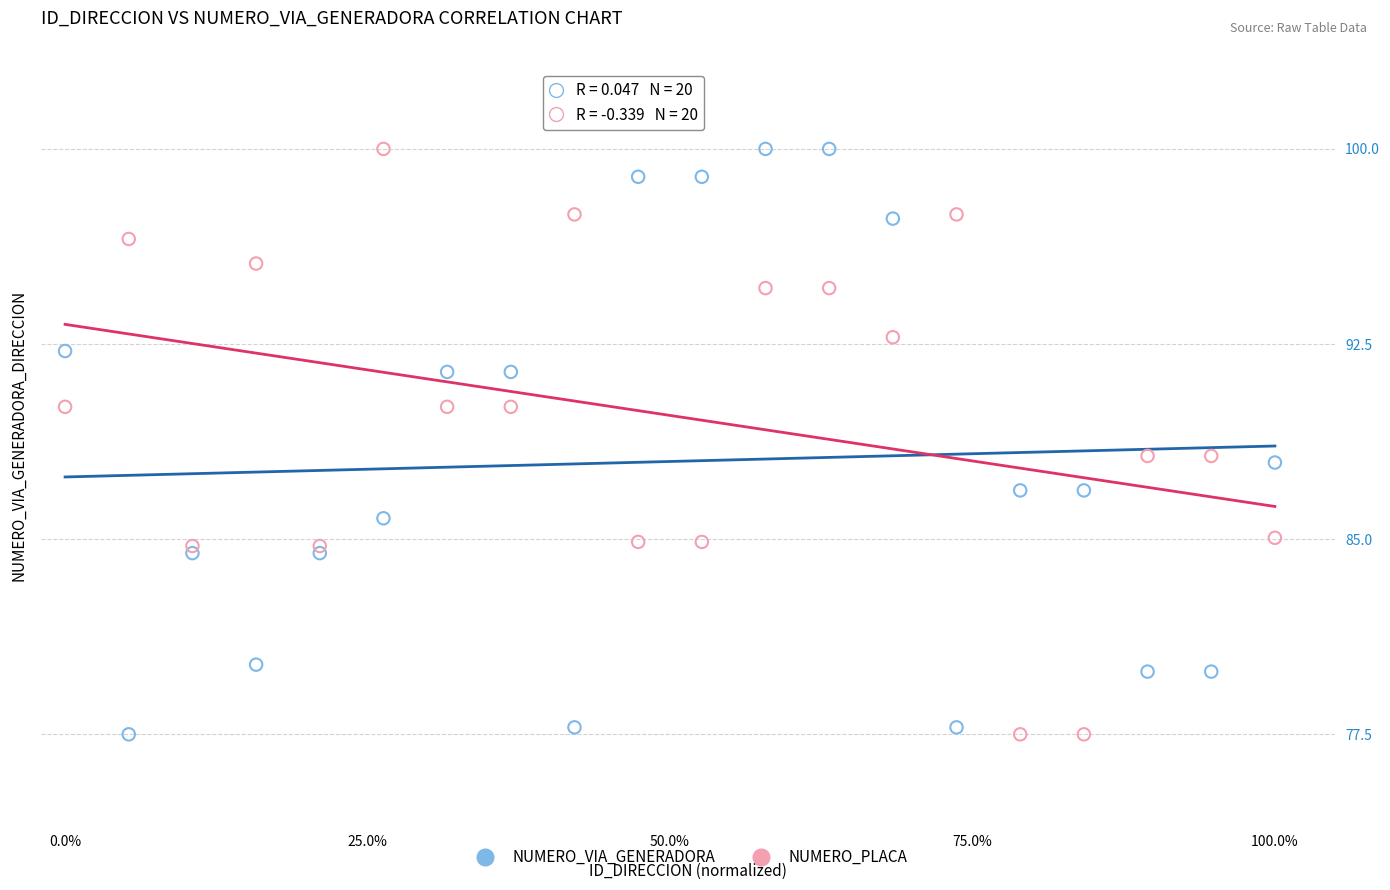

What is the X range (max minus min) for the scatter plot?

1.0